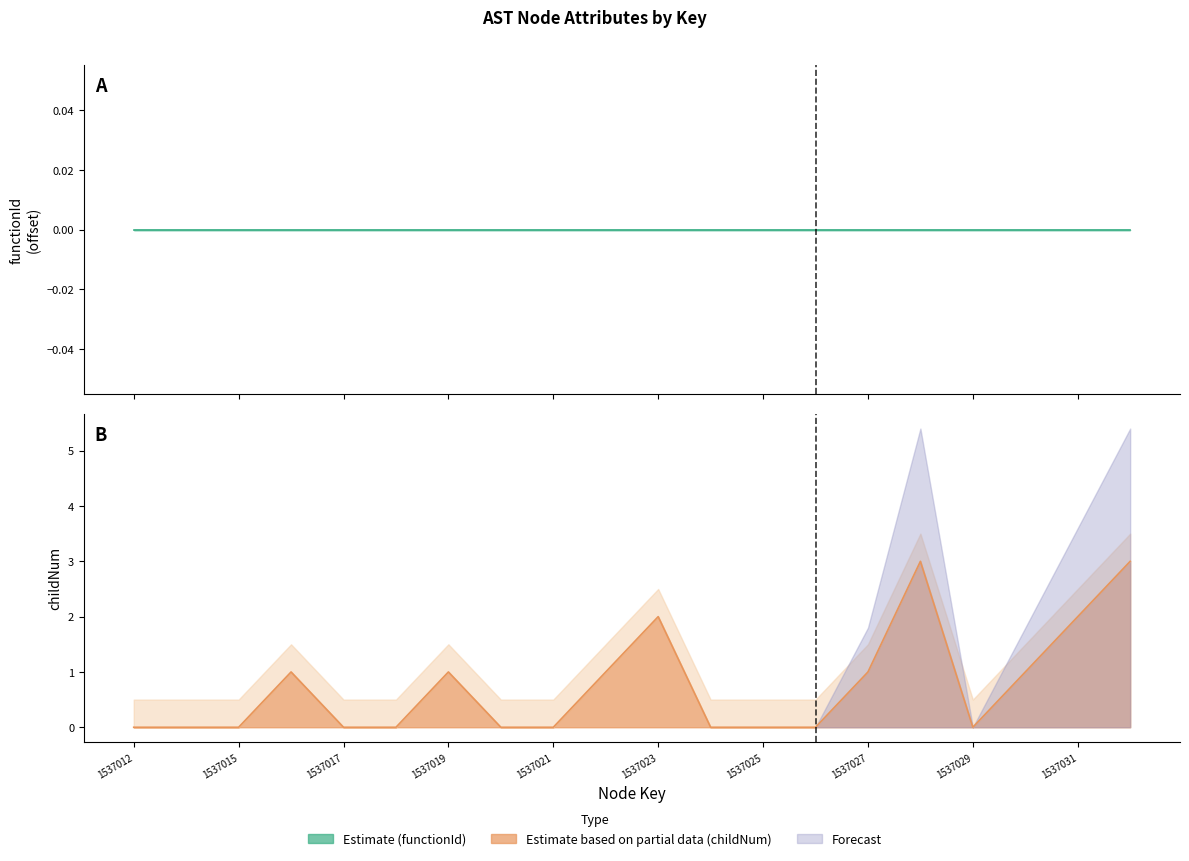

Reading right to left, list all the values displayed in this chart.

3	2	1	0	3	1	0	0	0	2	1	0	0	1	0	0	1	0	0	0